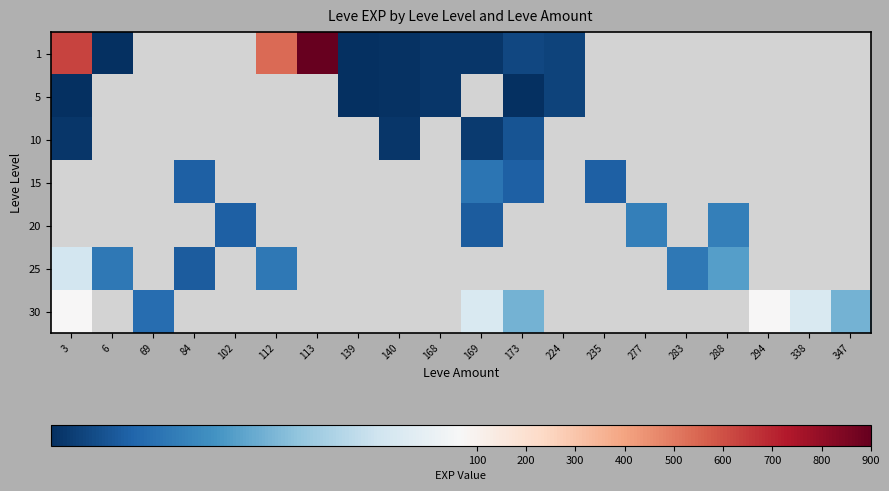

How many series are shown in this chart?

7